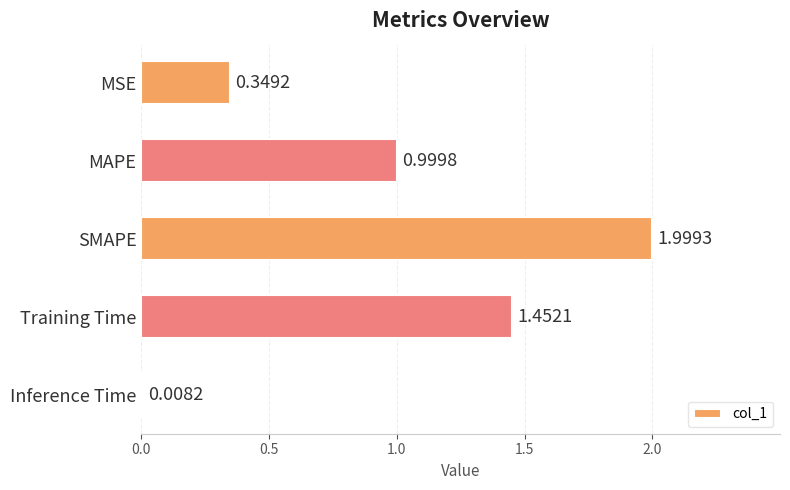

What is the sum of all values?

4.8